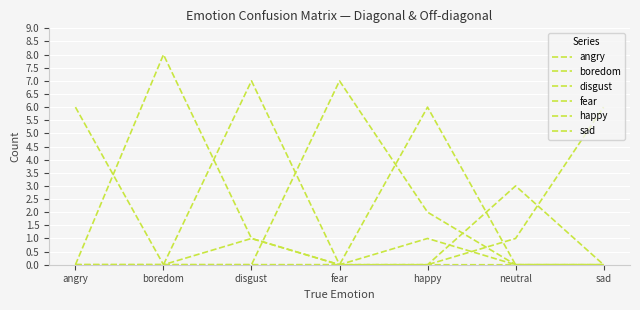

Does the chart display data point markers on the line(s)?

No